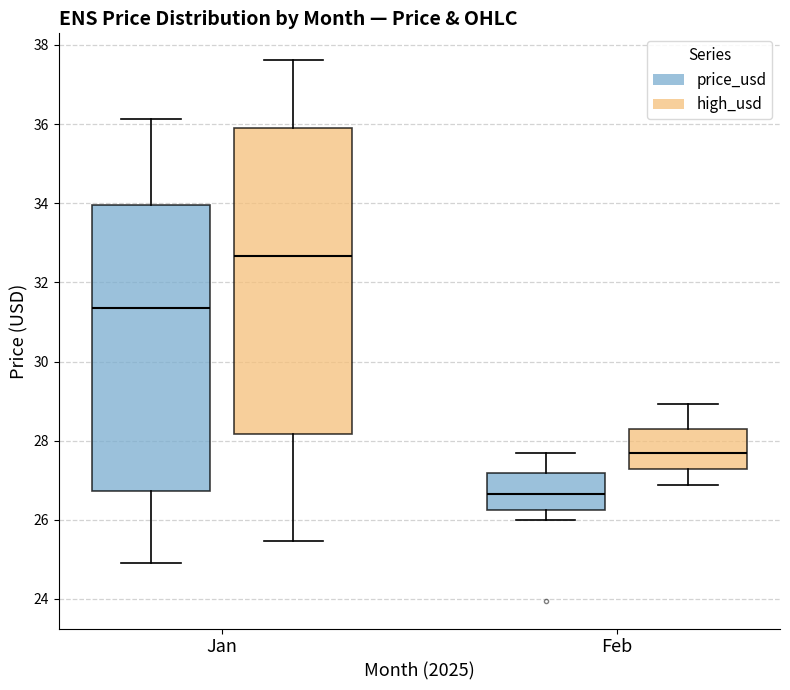

Reading left to right, read every box against the y-axis: the position of its median line, the range the box covers, and the ends of its whiskers. The values are not printed on the chart, so give them approximately, as read against the axis.

Jan (price_usd): median 31.4, box 26.8 to 34.0, whiskers 25.0 to 36.2
Jan (high_usd): median 32.6, box 28.2 to 36.0, whiskers 25.4 to 37.6
Feb (price_usd): median 26.6, box 26.2 to 27.2, whiskers 26.0 to 27.6
Feb (high_usd): median 27.6, box 27.2 to 28.2, whiskers 26.8 to 29.0